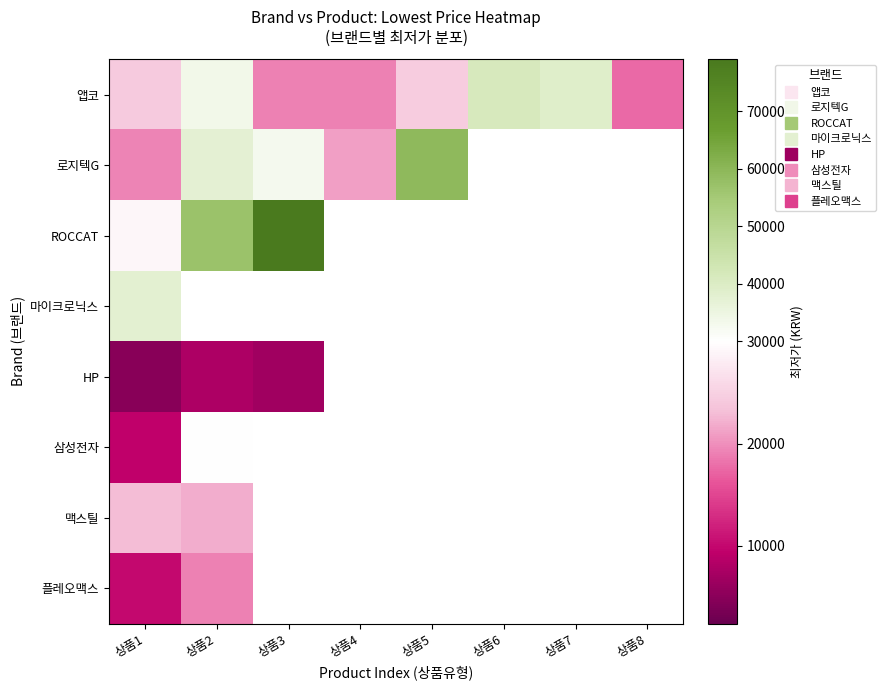

At which category is the sum across all series the highest?

상품2